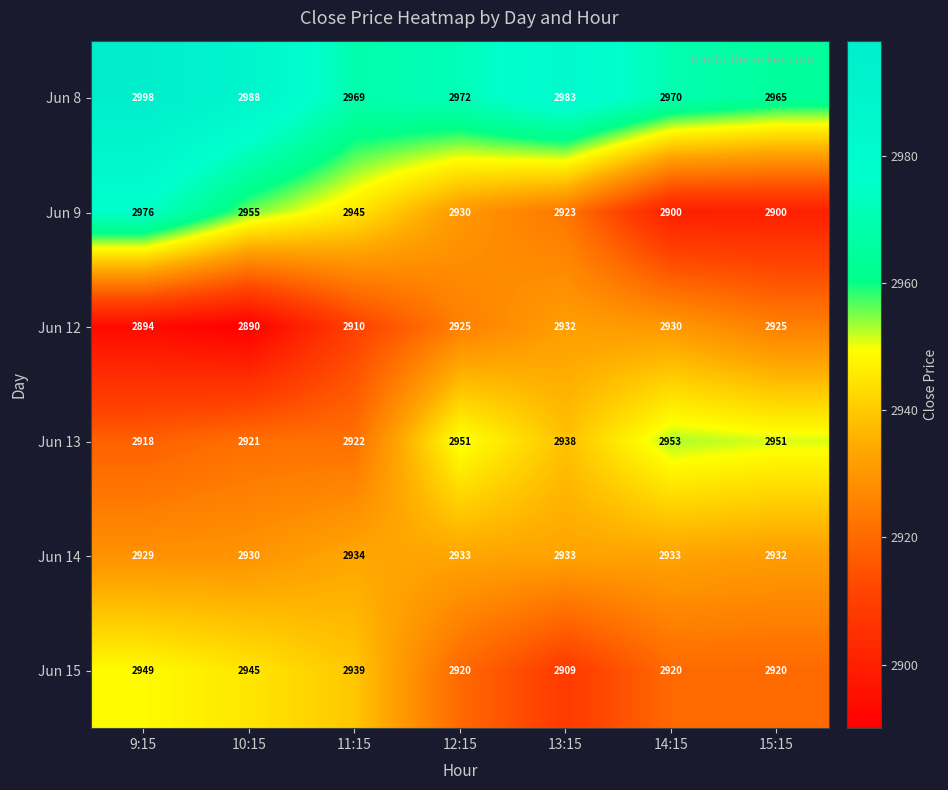

Where is Jun 14 nearest to the value 2931?

10:15